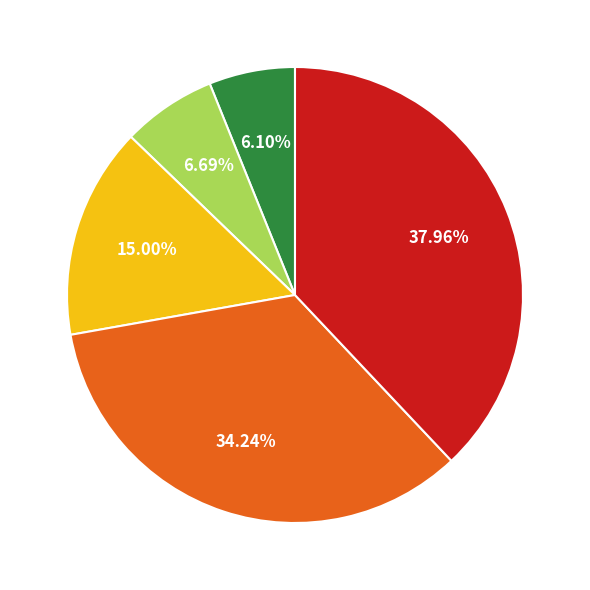

Is there any slice that represents more than half of the pie?

No